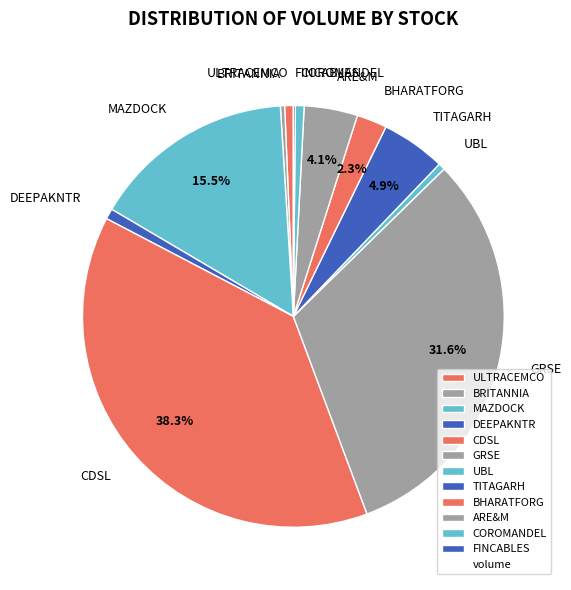

Is the sum of COROMANDEL and DEEPAKNTR greater than half?

No